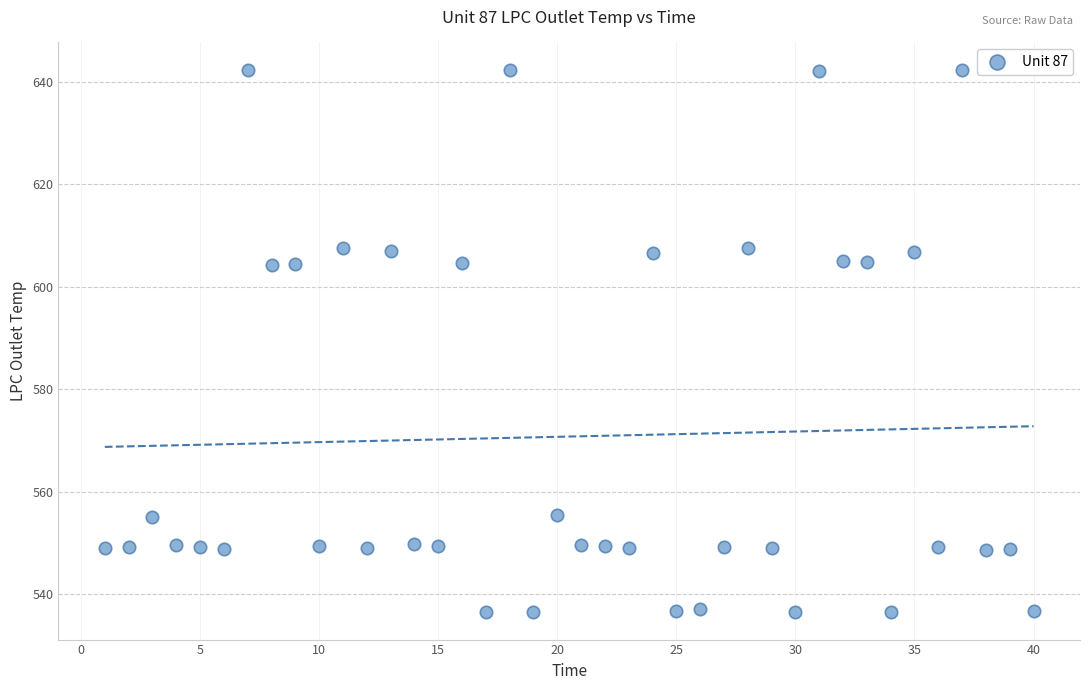

What is the range of Y values (max minus min)?

105.9